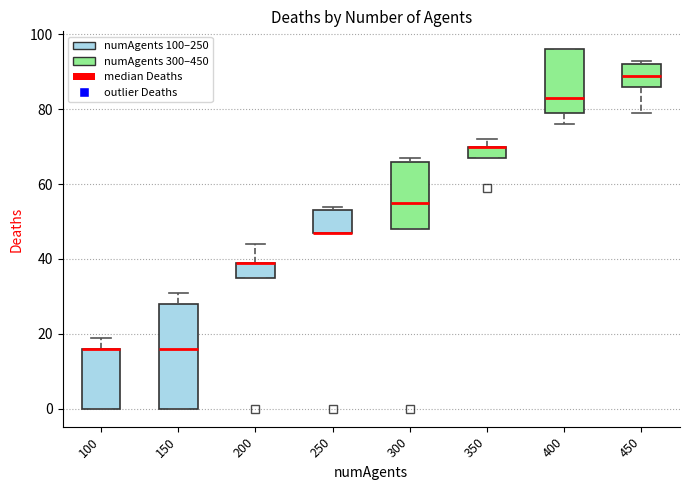

Where is the lower edge of the box at x = 400 on the y-axis? The values are not printed on the chart, so give them approximately, as read against the axis.

80